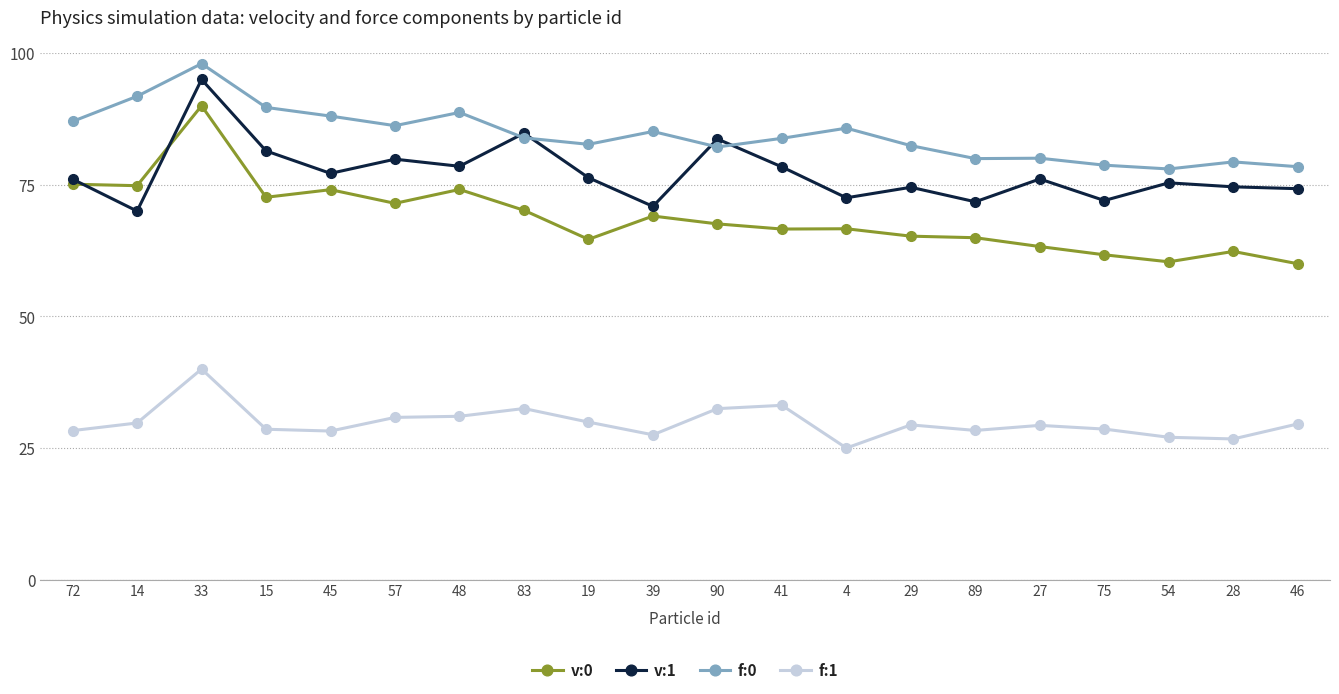

At which category does v:0 reach its first local peak?

33